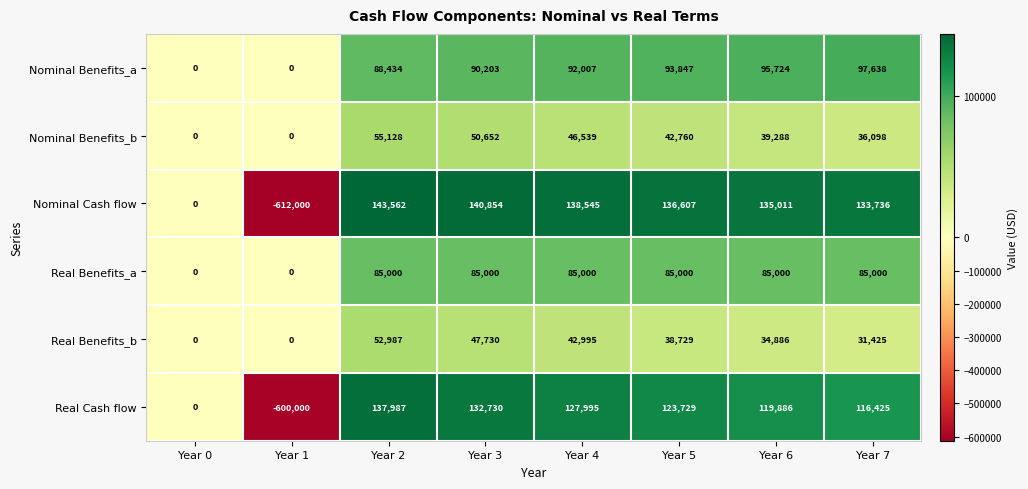

Where is Real Cash flow nearest to the value -231006?

Year 0